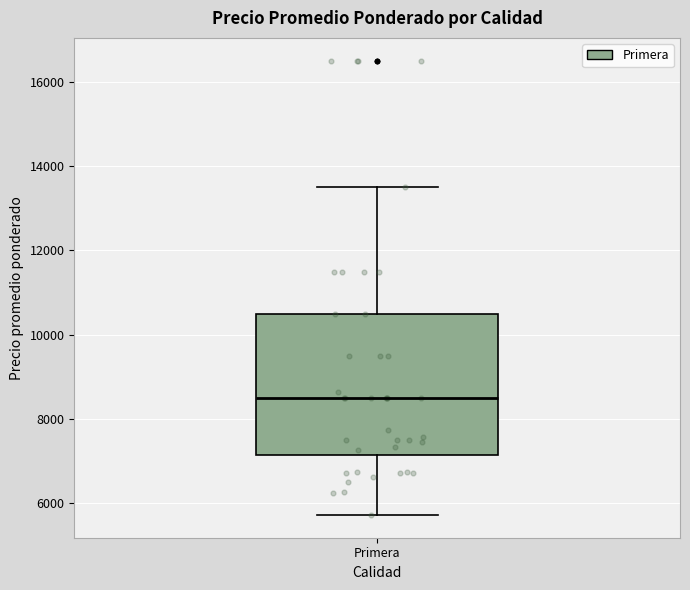

Read this box plot against the y-axis: the position of the median line, the range covered by the box, and the ends of both whiskers. The values are not printed on the chart, so give them approximately, as read against the axis.

median 8600, box 7200 to 10600, whiskers 5800 to 13600